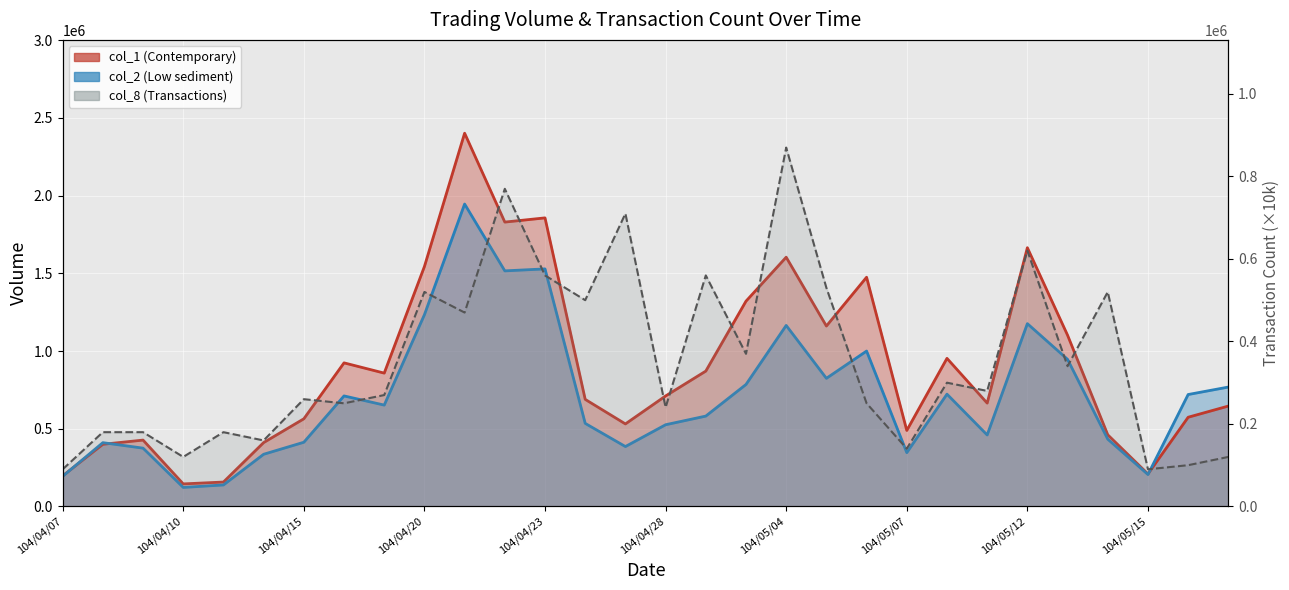

What is the average value of the col_8 series?

351667